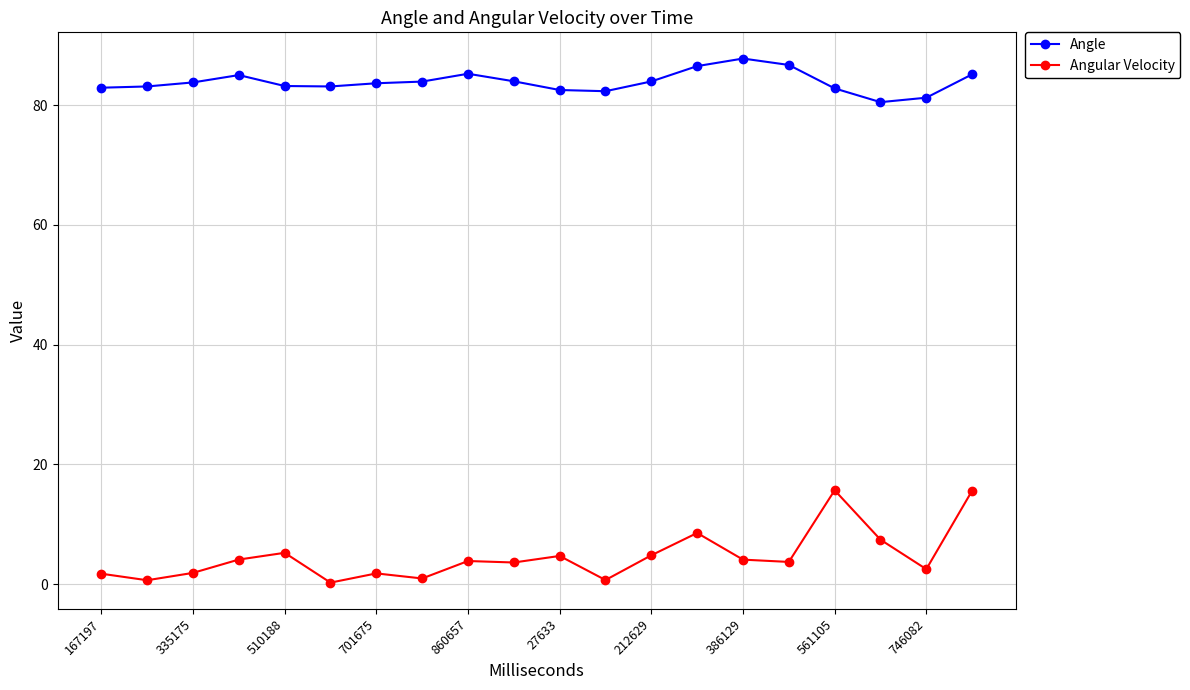

What is the highest value of the Angle series?

87.8